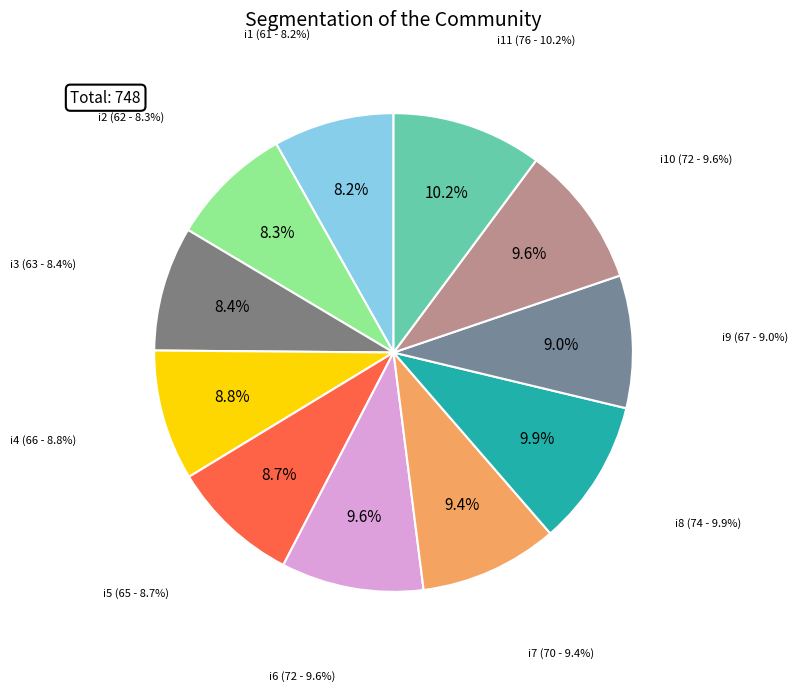

What is the change in value from i7 to i10?

+2